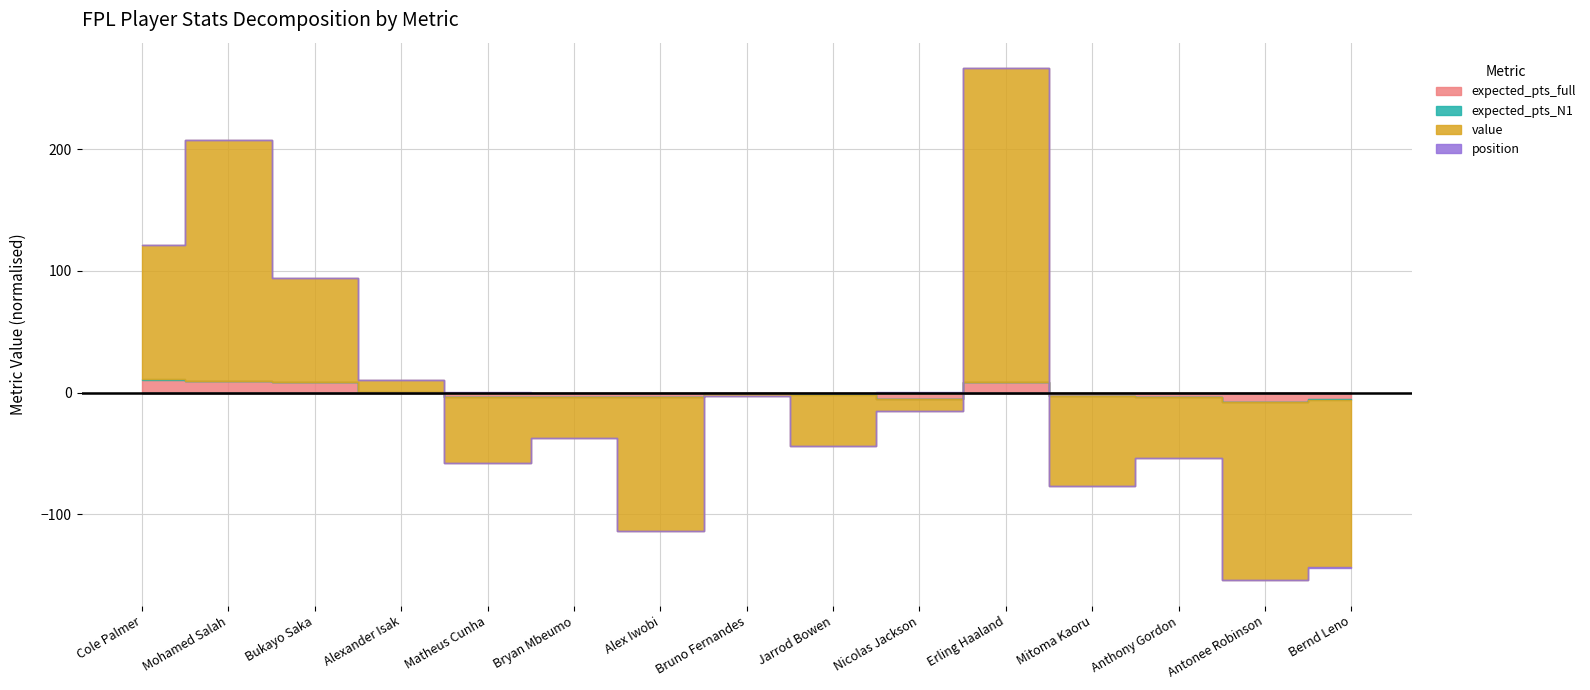

Is the value of expected_pts_N1 at Anthony Gordon greater than the value of expected_pts_full at Mohamed Salah?

No